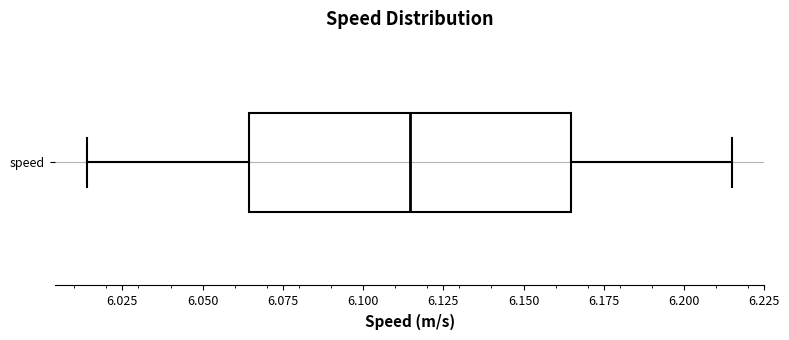

Transcribe this box plot: give where the median line is, the range the box spans, and where the two whiskers end, as read against the x-axis. The values are not printed on the chart, so give them approximately, as read against the axis.

median 6.115, box 6.065 to 6.165, whiskers 6.015 to 6.215